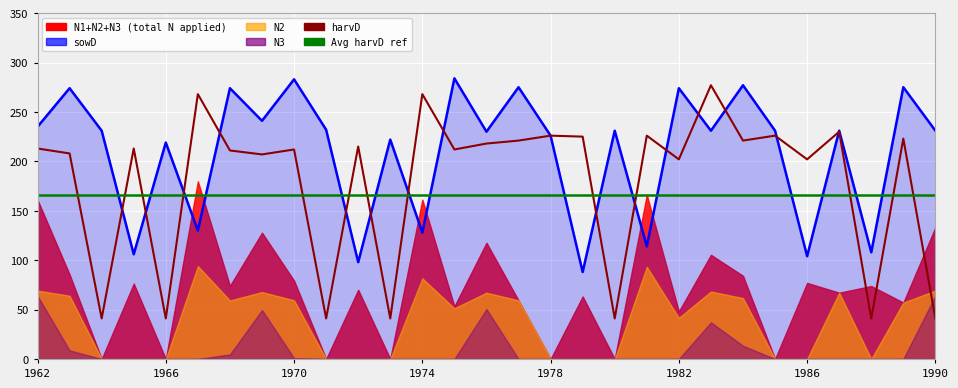

What is the approximate value of harvD at 1974?

268.0